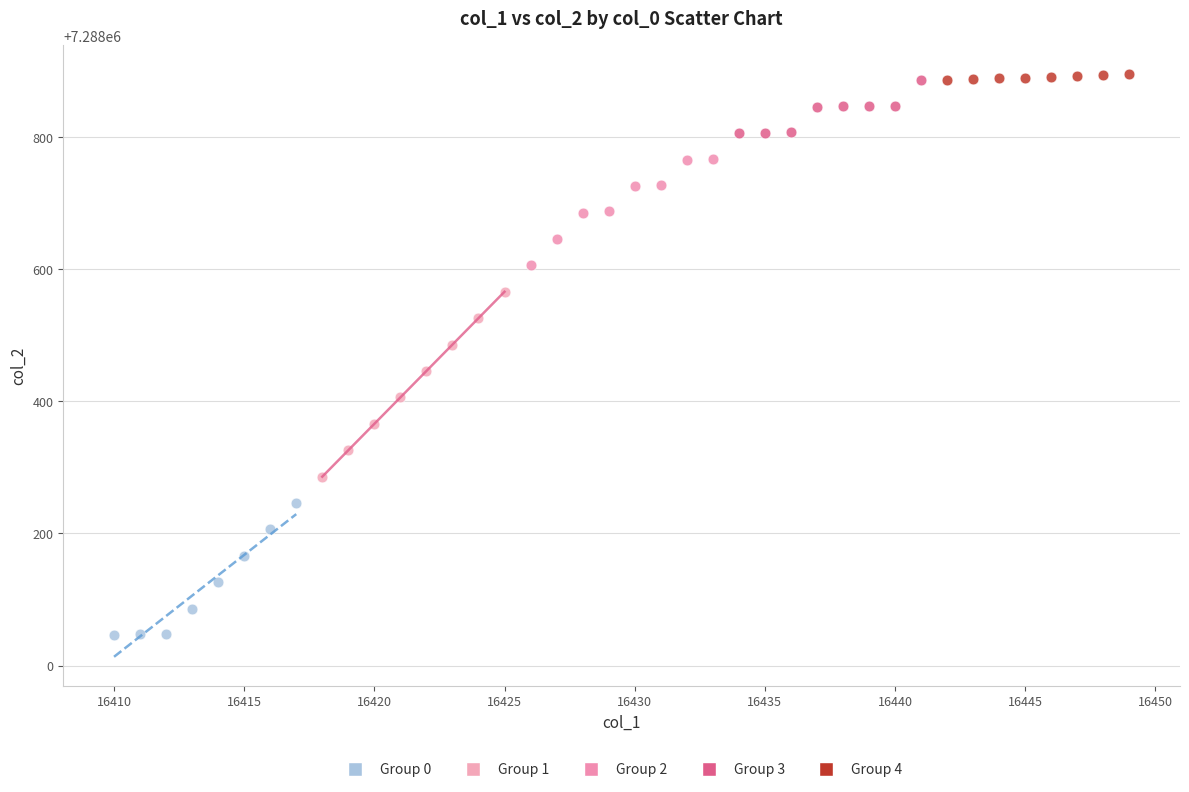

Which series reaches the minimum Y coordinate?

Group 0